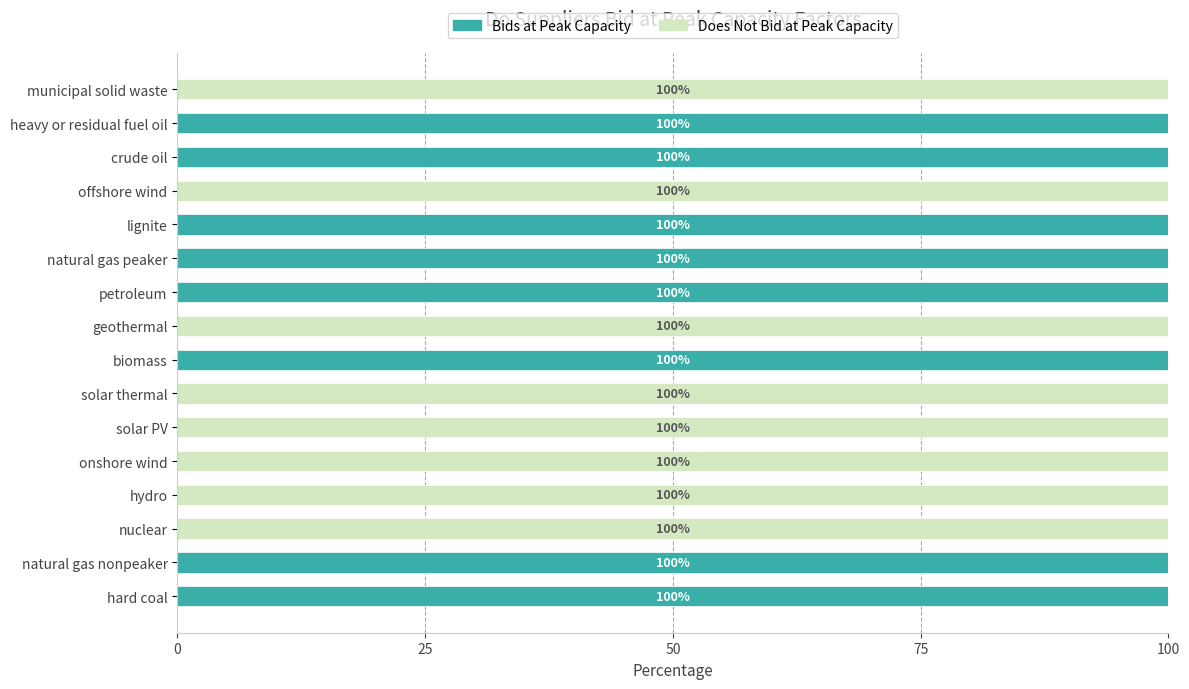

What is the total value across all series at nuclear?

100